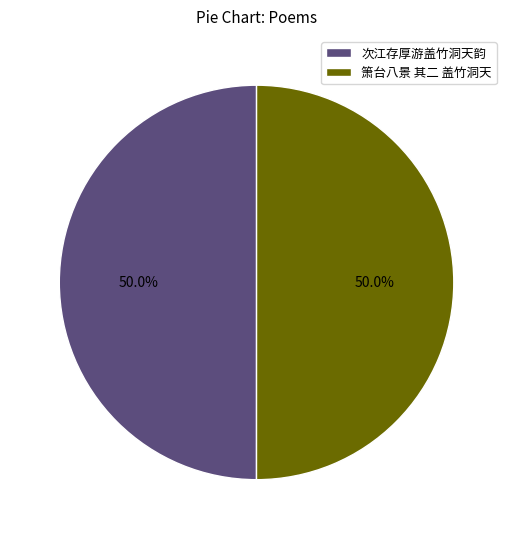

To the nearest percent, what portion does 次江存厚游盖竹洞天韵 represent?

50%